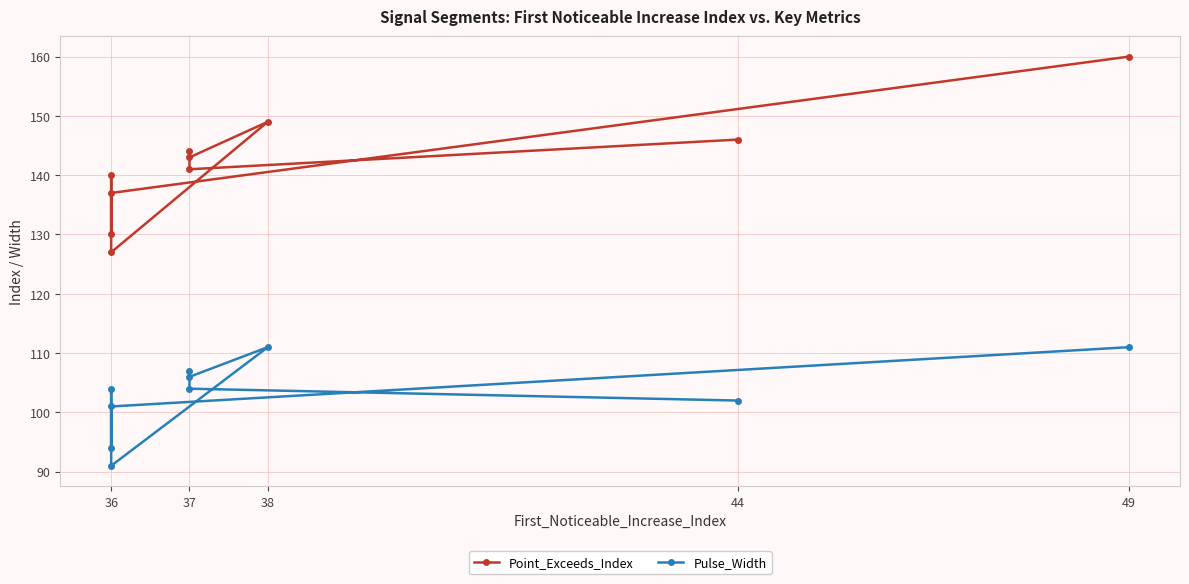

How many values in the Point_Exceeds_Index series exceed 143?

4